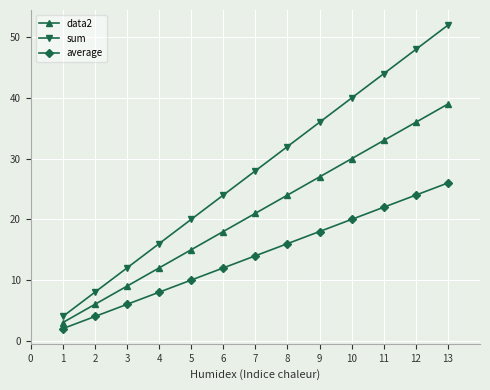

Reading left to right, what are all the values shown in this chart?

data2: 3	6	9	12	15	18	21	24	27	30	33	36	39
sum: 4	8	12	16	20	24	28	32	36	40	44	48	52
average: 2	4	6	8	10	12	14	16	18	20	22	24	26